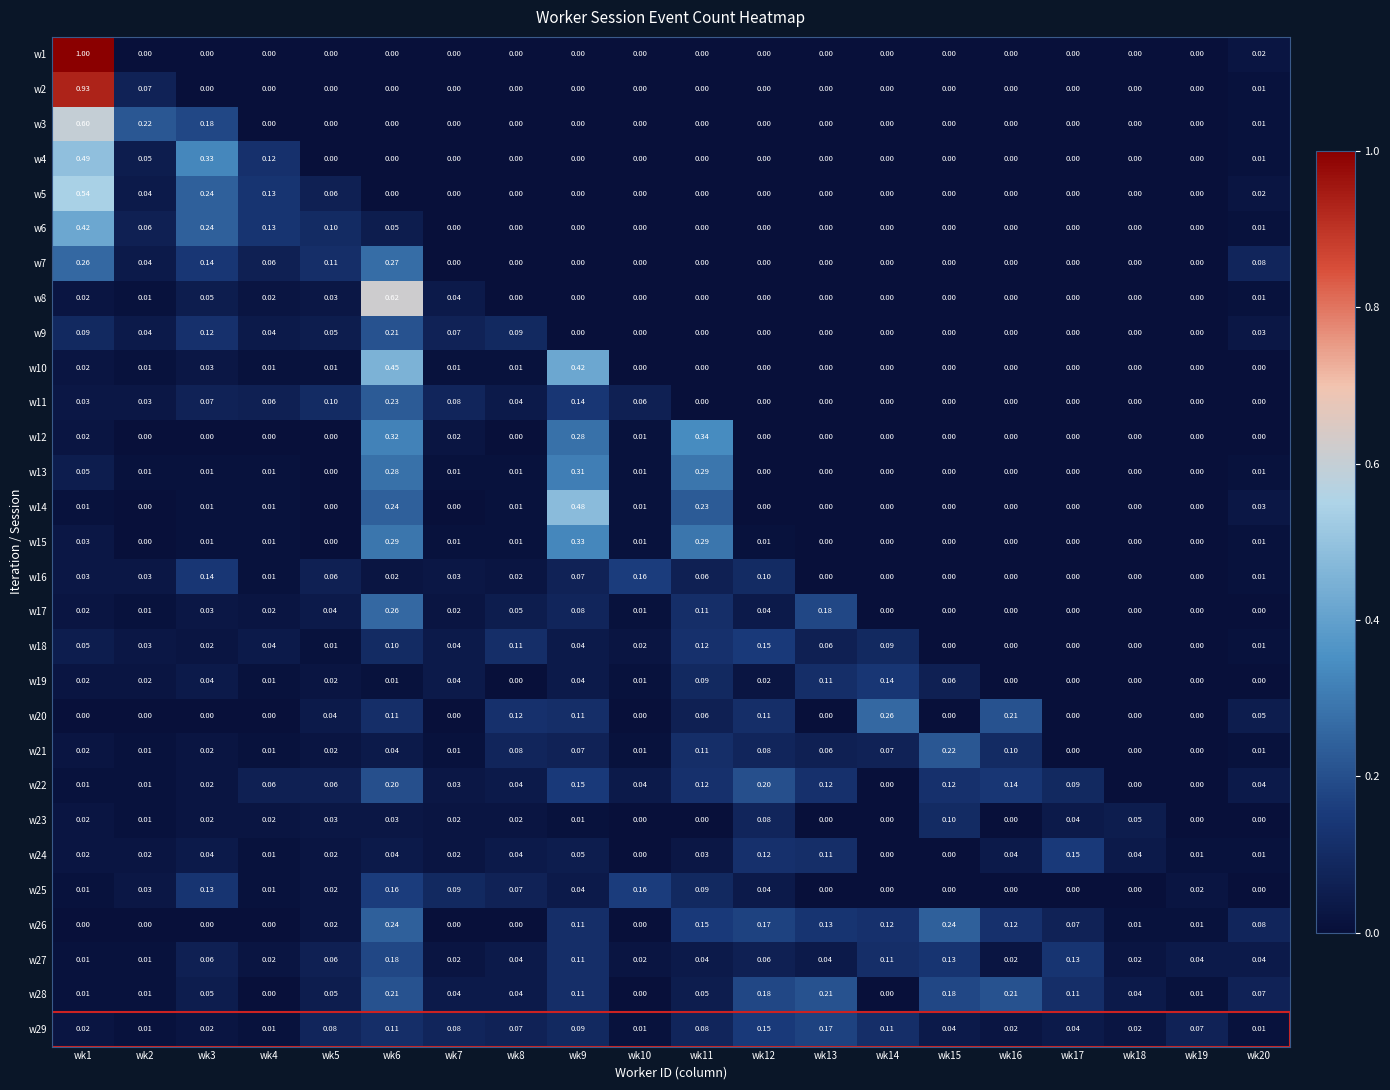

Is the value of w26 at wk11 greater than the value of w23 at wk6?

Yes